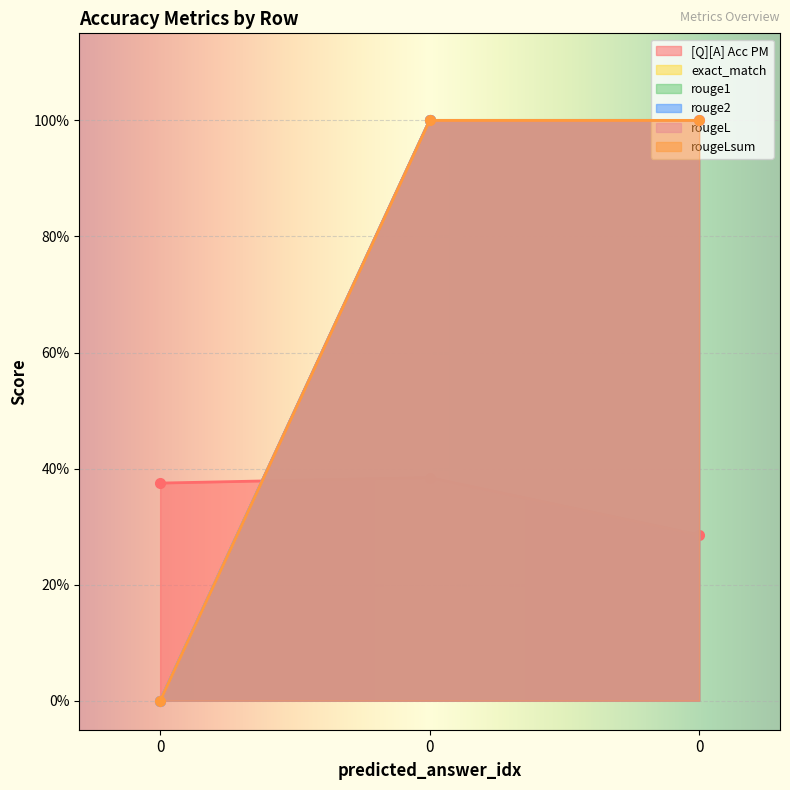

Reading left to right, list all the values displayed in this chart.

[Q][A] Acc PM: 0=0.4	0=0.4	0=0.3
exact_match: 0=0.0	0=1.0	0=1.0
rouge1: 0=0.0	0=1.0	0=1.0
rouge2: 0=0.0	0=1.0	0=1.0
rougeL: 0=0.0	0=1.0	0=1.0
rougeLsum: 0=0.0	0=1.0	0=1.0